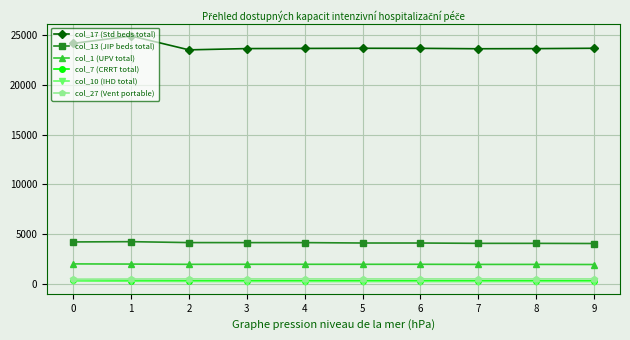

True or false: col_27 (Vent portable) and col_1 (UPV total) cross at least once.

False